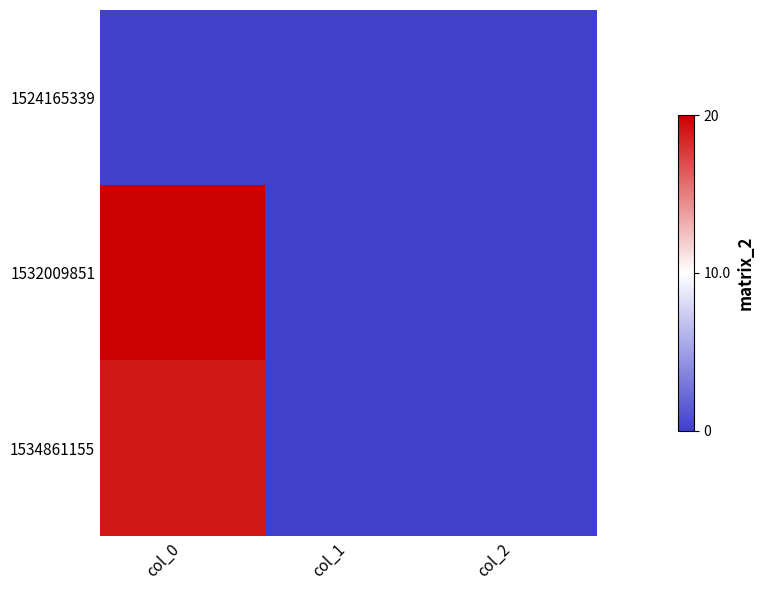

Rank the series by their maximum value, from lowest to highest.

1524165339, 1534861155, 1532009851